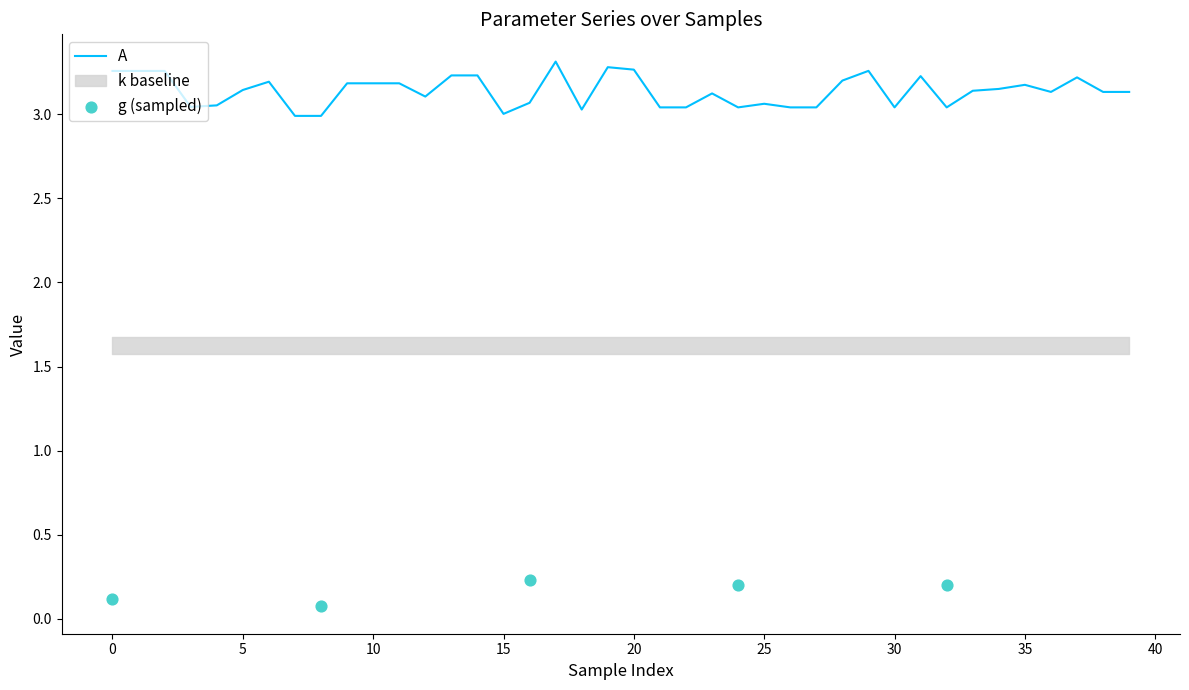

Which series reaches the maximum Y coordinate?

A